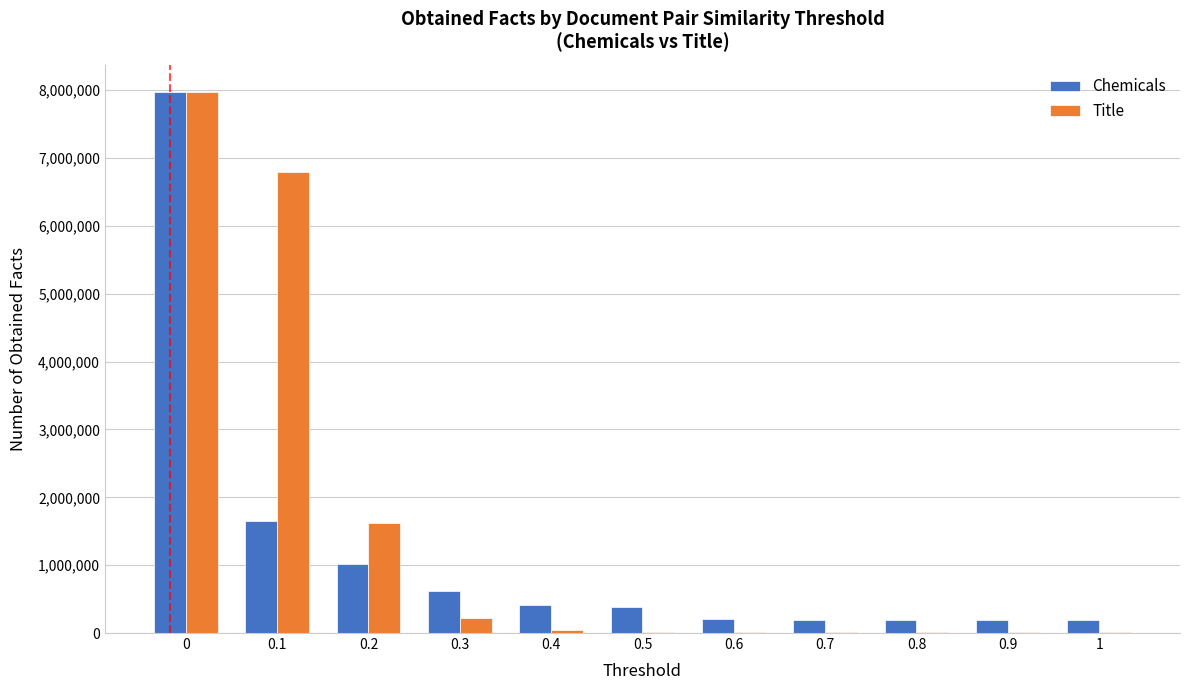

Between 0.1 and 0.8, which series saw the biggest shift?

Title